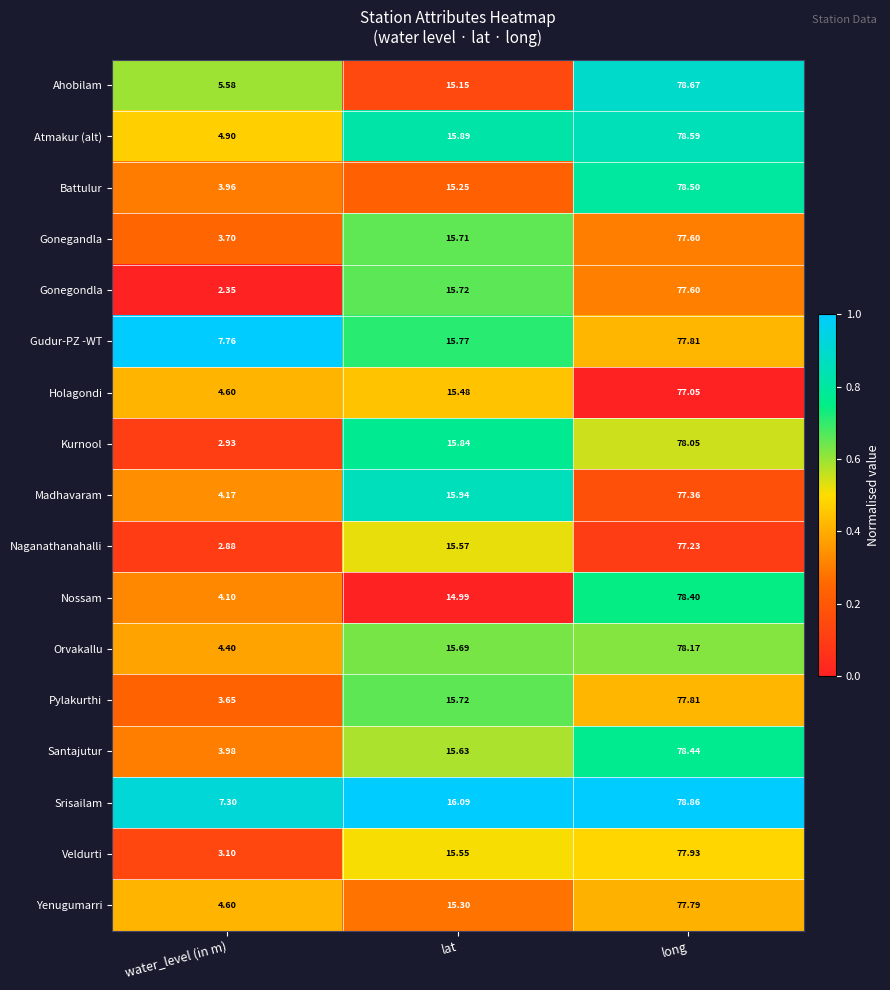

Is the value of Pylakurthi at water_level (in m) greater than the value of Kurnool at water_level (in m)?

Yes